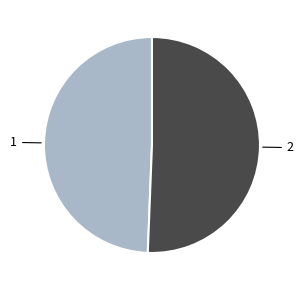

Count the number of slices in the pie.

2